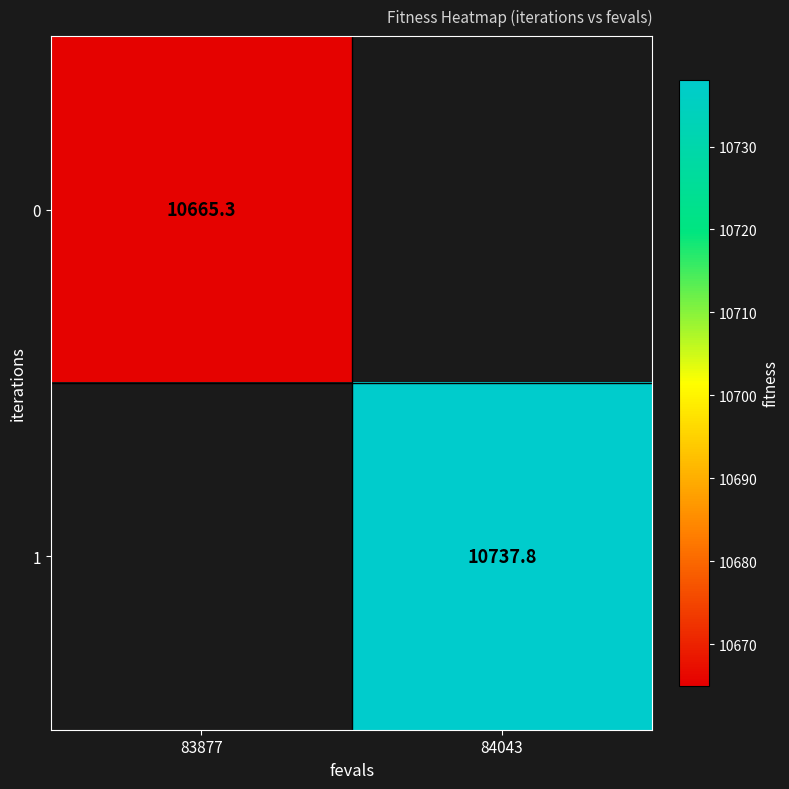

Is it true that 1 equals 10737.8 at 84043?

True